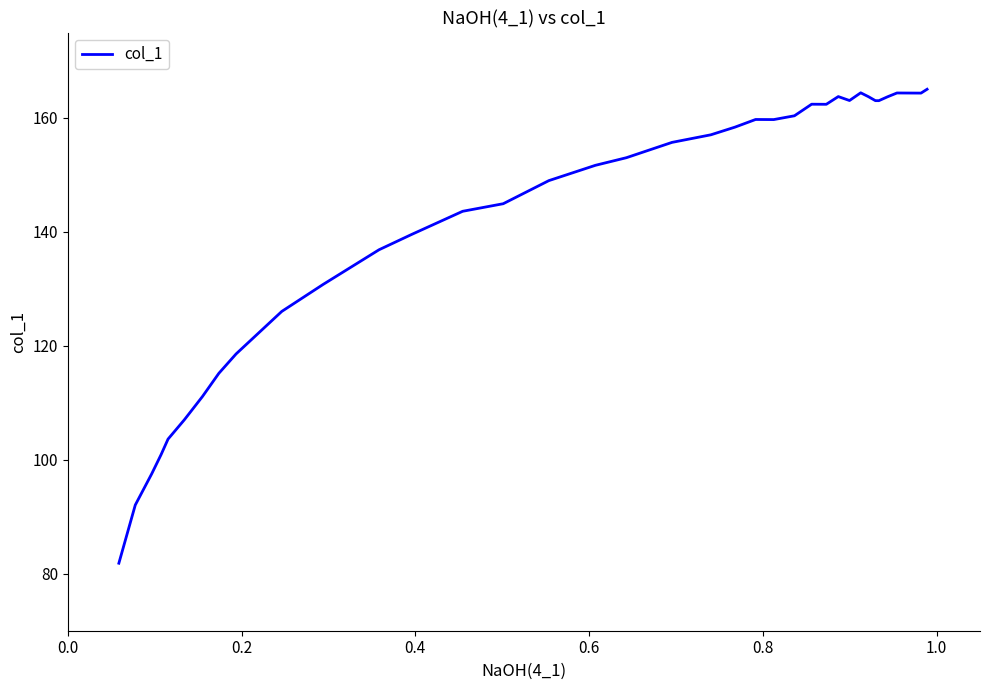

What is the average value?

143.3